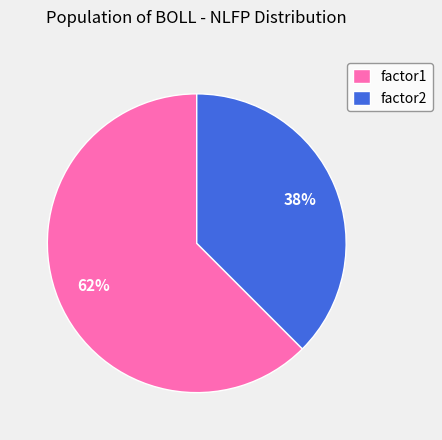

To the nearest percent, what percentage of the pie is factor1?

62%